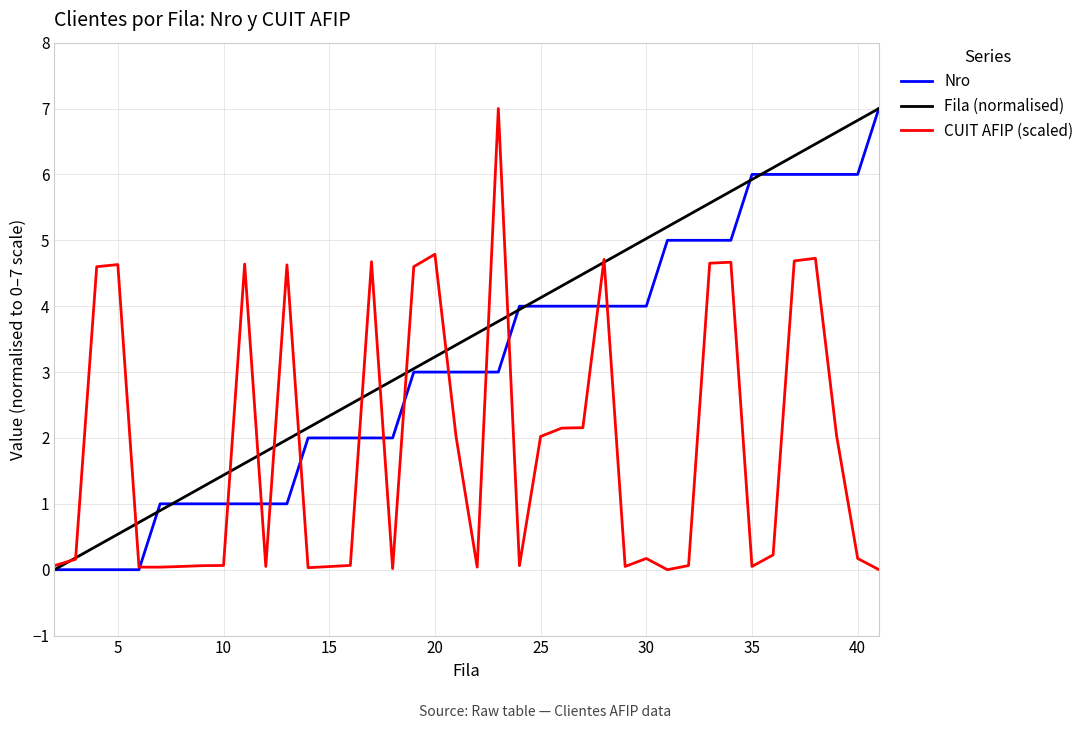

What is the sum of all CUIT AFIP (scaled) values?

74.9